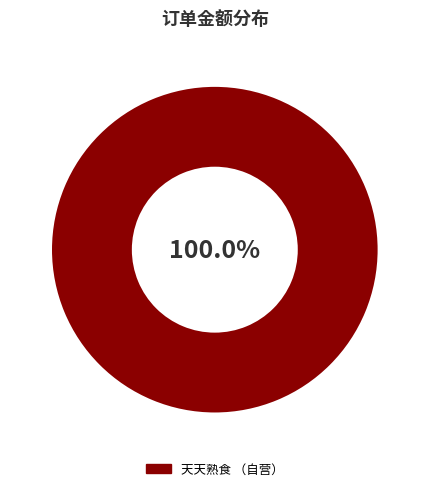

To the nearest percent, what portion does 天天熟食 （自营） represent?

100%